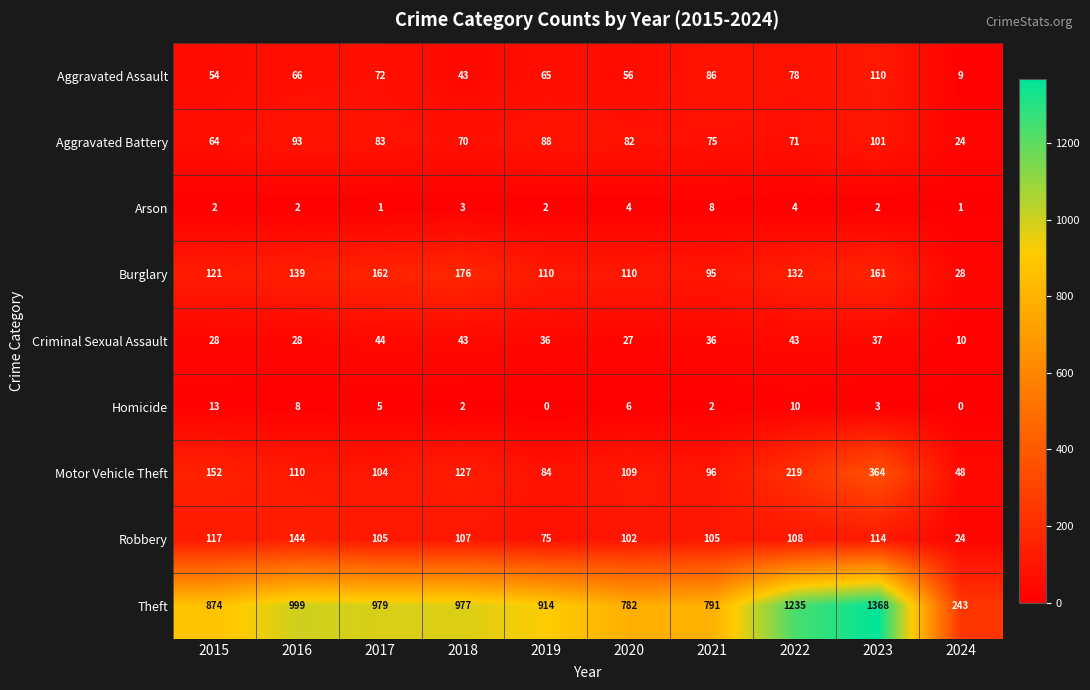

Is it true that Arson equals 1 at 2019?

False